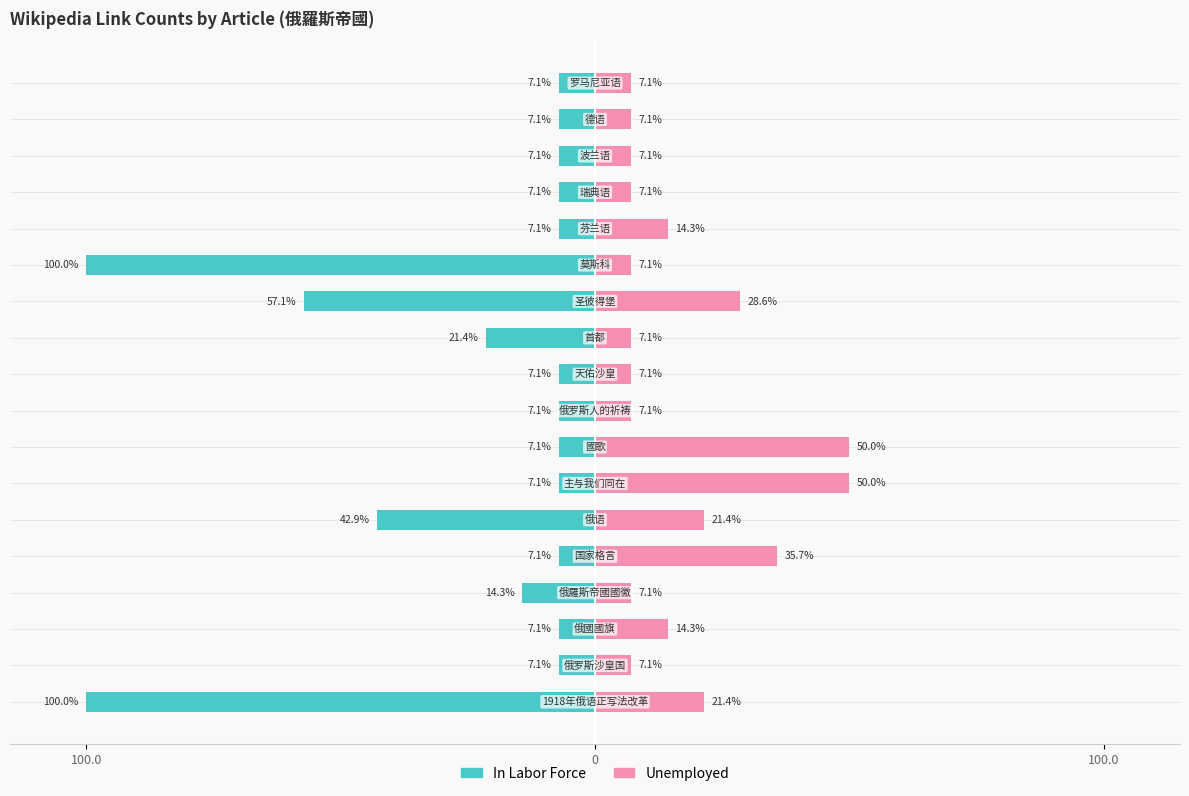

Rank the series at 0 from highest to lowest value.

Unemployed, In Labor Force